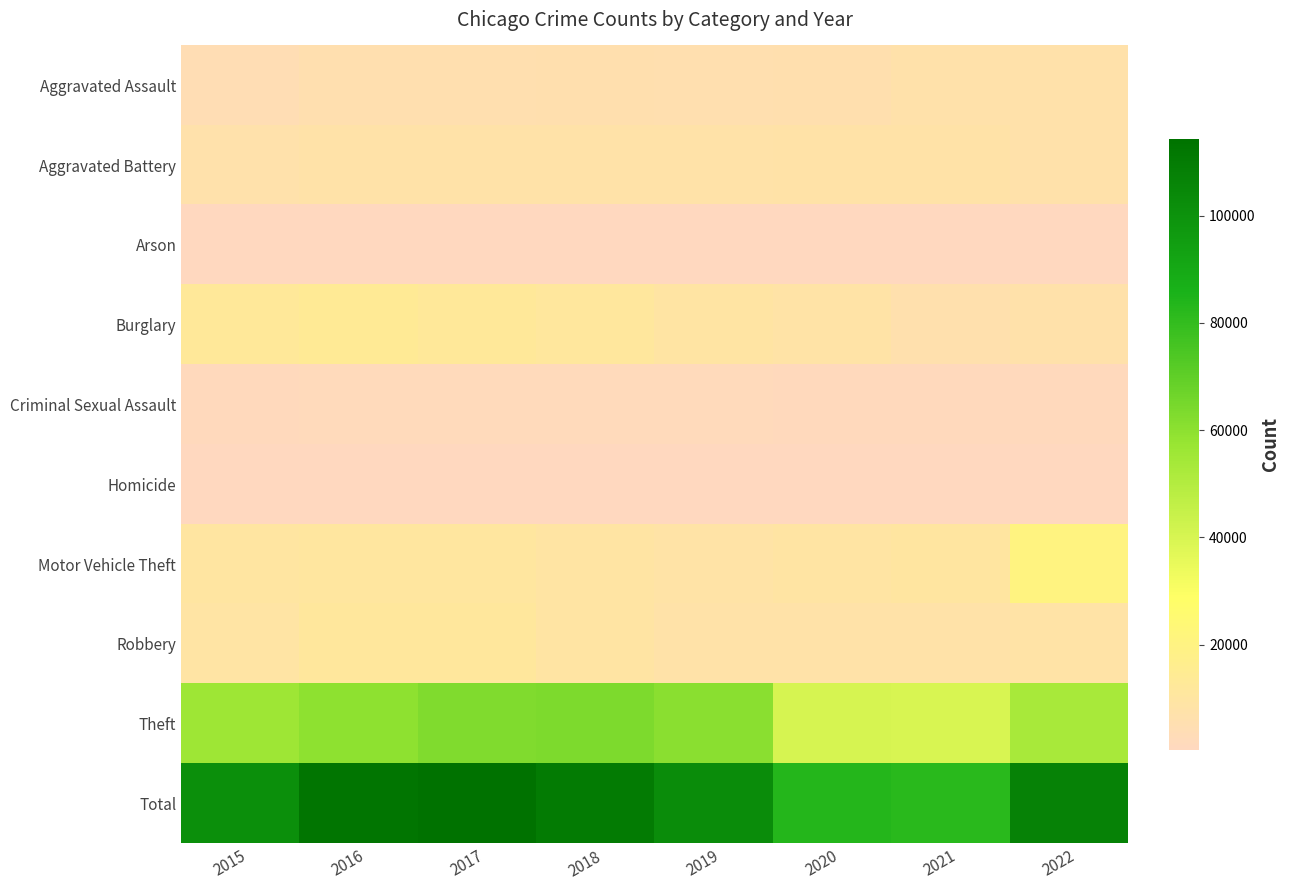

What is the total value across all series at 2015?

202446